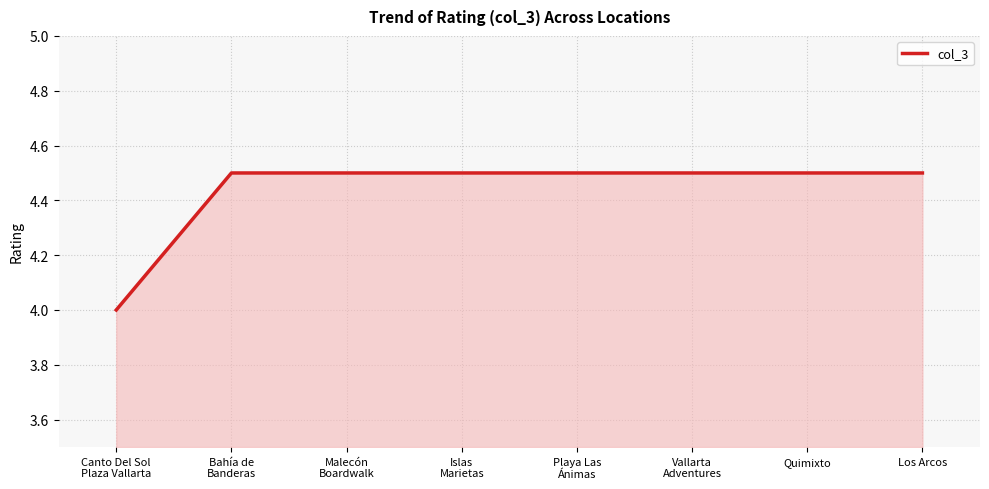

What is the average value?

4.4